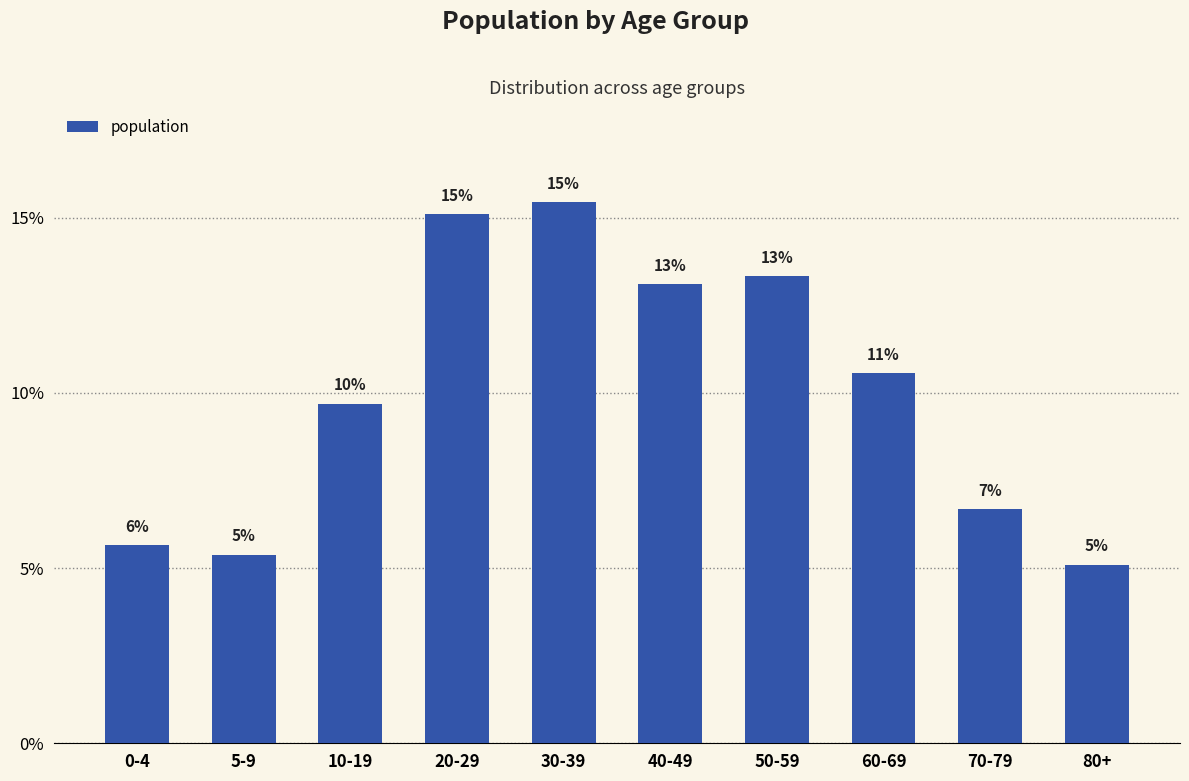

What is the value of the 10th bar from the left?

5.1